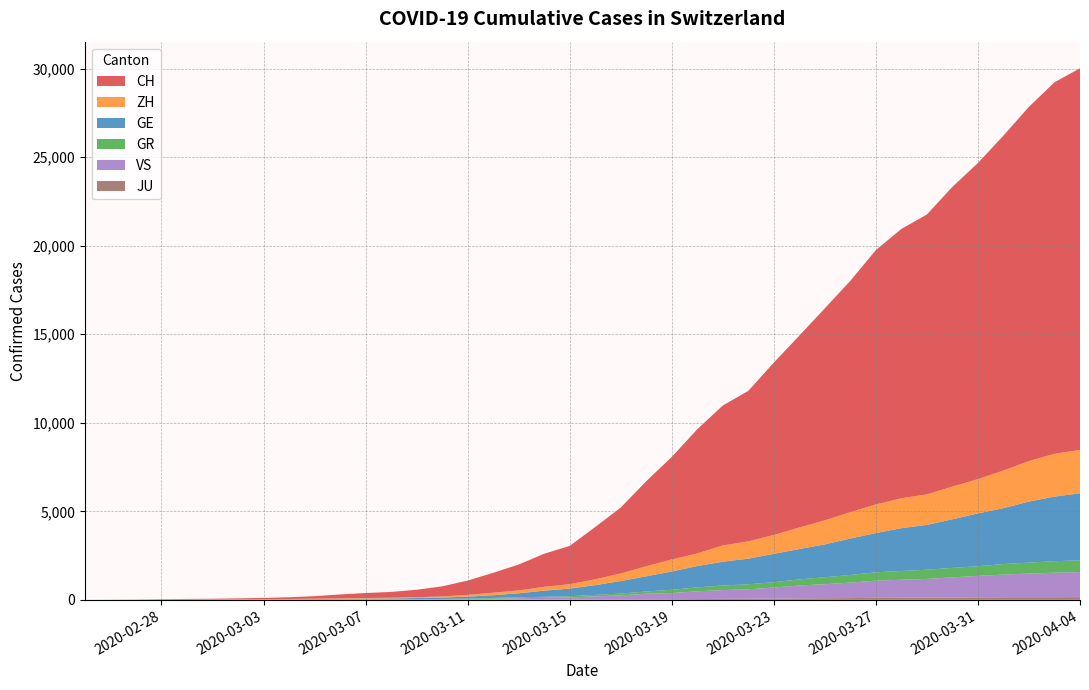

Reading left to right, transcribe all the data shown in this chart.

CH: 0=0	1=4	2=8	3=20	4=30	5=36	6=50	7=69	8=97	9=142	10=219	11=280	12=327	13=419	14=569	15=806	16=1124	17=1461	18=1866	19=2160	20=2954	21=3722	22=4801	23=5788	24=7014	25=7904	26=8498	27=9735	28=10838	29=11975	30=13064	31=14367	32=15207	33=15809	34=16928	35=17852	36=18915	37=20005	38=20978	39=21554
GE: 0=0	1=1	2=1	3=5	4=9	5=10	6=11	7=14	8=16	9=20	10=30	11=43	12=45	13=60	14=79	15=113	16=154	17=225	18=347	19=430	20=551	21=705	22=857	23=1035	24=1204	25=1342	26=1445	27=1600	28=1717	29=1856	30=2057	31=2215	32=2419	33=2530	34=2743	35=2984	36=3160	37=3445	38=3650	39=3788
GR: 0=0	1=2	2=2	3=6	4=6	5=6	6=9	7=9	8=12	9=14	10=16	11=17	12=18	13=18	14=22	15=31	16=43	17=53	18=56	19=71	20=84	21=101	22=128	23=182	24=226	25=258	26=284	27=300	28=343	29=393	30=433	31=474	32=495	33=519	34=535	35=547	36=592	37=622	38=649	39=657
ZH: 0=0	1=0	2=2	3=2	4=6	5=7	6=10	7=13	8=15	9=23	10=29	11=34	12=40	13=49	14=62	15=101	16=140	17=163	18=218	19=250	20=326	21=429	22=568	23=679	24=711	25=919	26=978	27=1067	28=1213	29=1357	30=1489	31=1616	32=1690	33=1722	34=1848	35=1936	36=2125	37=2289	38=2417	39=2450
JU: 0=0	1=0	2=1	3=1	4=1	5=1	6=1	7=2	8=2	9=4	10=4	11=5	12=5	13=7	14=7	15=7	16=12	17=17	18=18	19=19	20=25	21=29	22=32	23=36	24=44	25=54	26=61	27=69	28=82	29=92	30=100	31=114	32=119	33=127	34=128	35=140	36=145	37=149	38=149	39=154
VS: 0=0	1=0	2=0	3=1	4=1	5=2	6=3	7=3	8=4	9=5	10=6	11=7	12=12	13=17	14=22	15=30	16=53	17=76	18=98	19=115	20=172	21=225	22=312	23=349	24=436	25=498	26=535	27=628	28=728	29=793	30=874	31=968	32=1017	33=1055	34=1144	35=1211	36=1282	37=1334	38=1385	39=1418